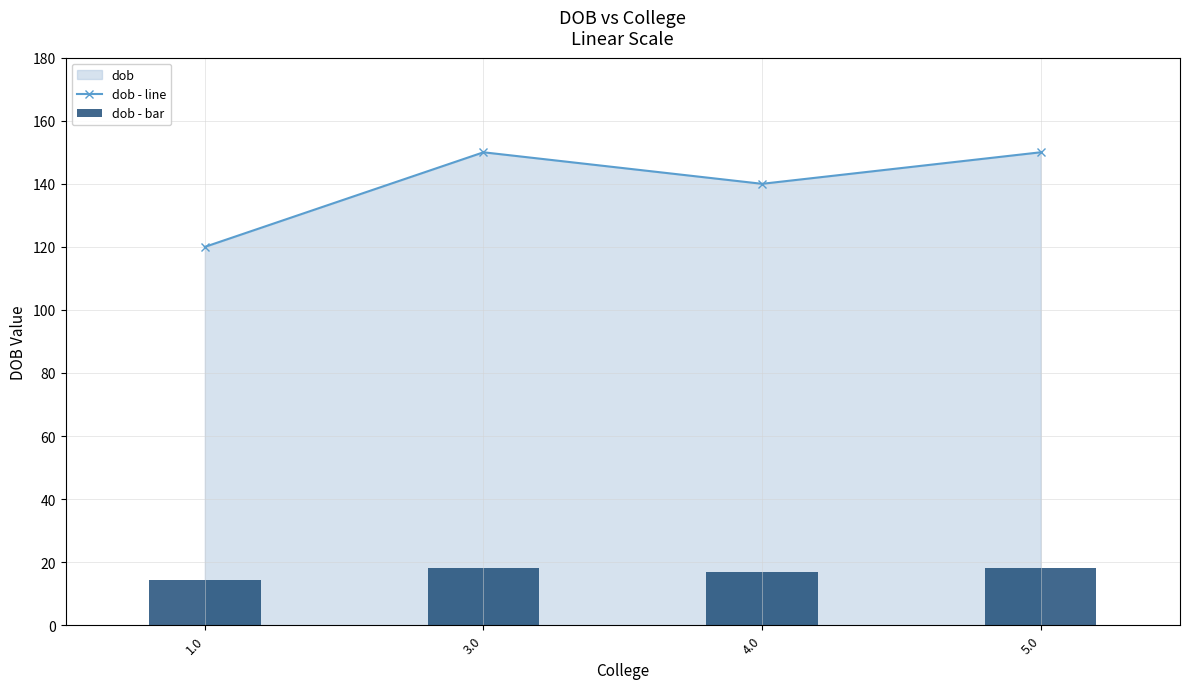

What position from the left is 5.0?

4